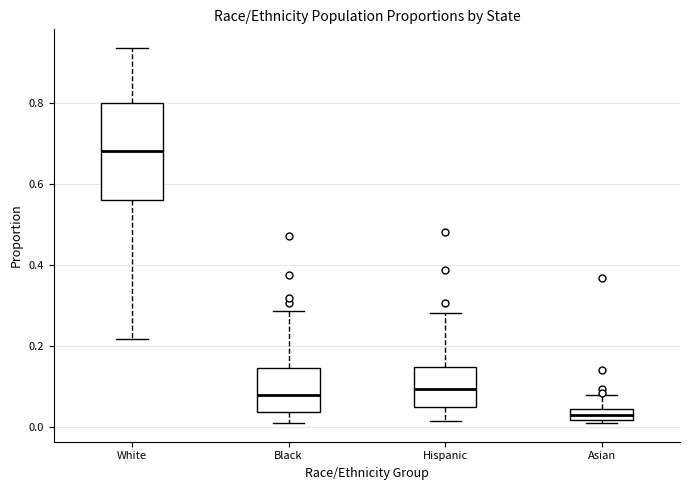

Where is the lower edge of the box for Black on the y-axis? The values are not printed on the chart, so give them approximately, as read against the axis.

0.04